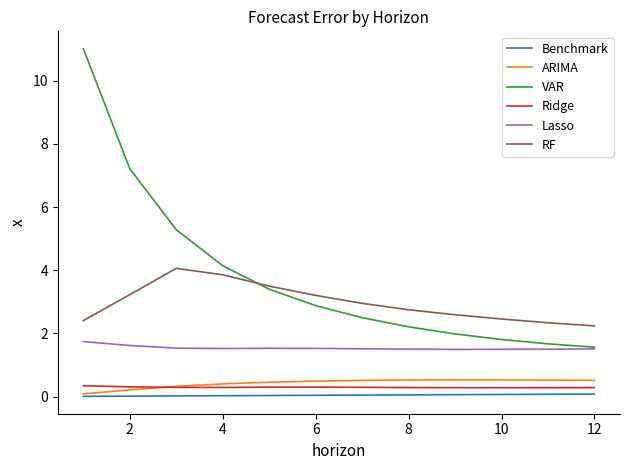

What are all the series names shown in the legend?

Benchmark, ARIMA, VAR, Ridge, Lasso, RF